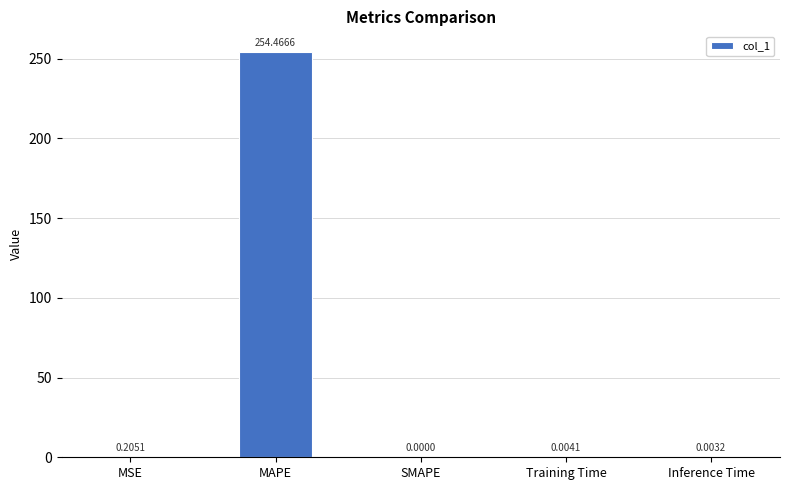

Where is the data nearest to the value 127?

MSE